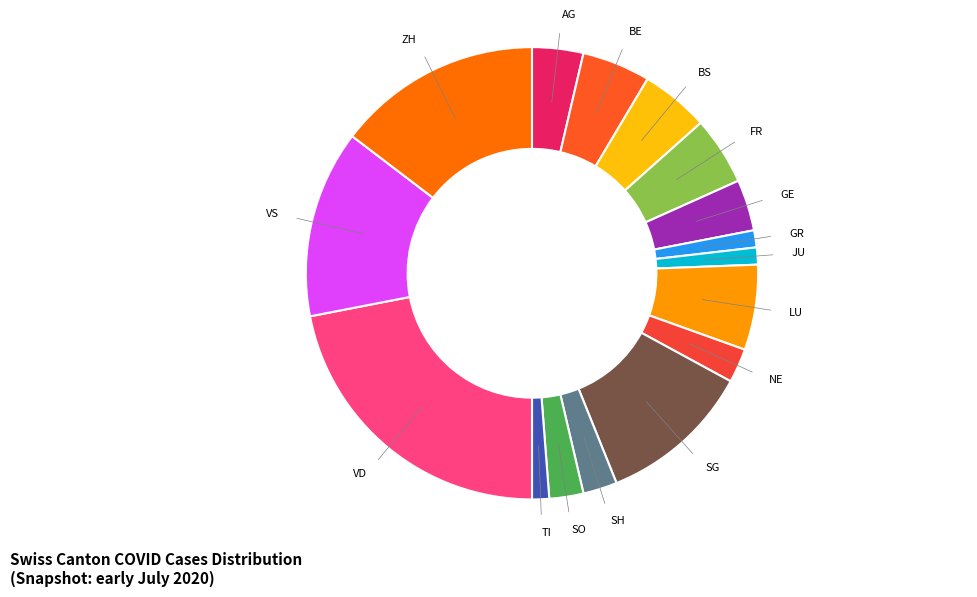

What is the ratio of the value at VD to the value at FR?

4.5